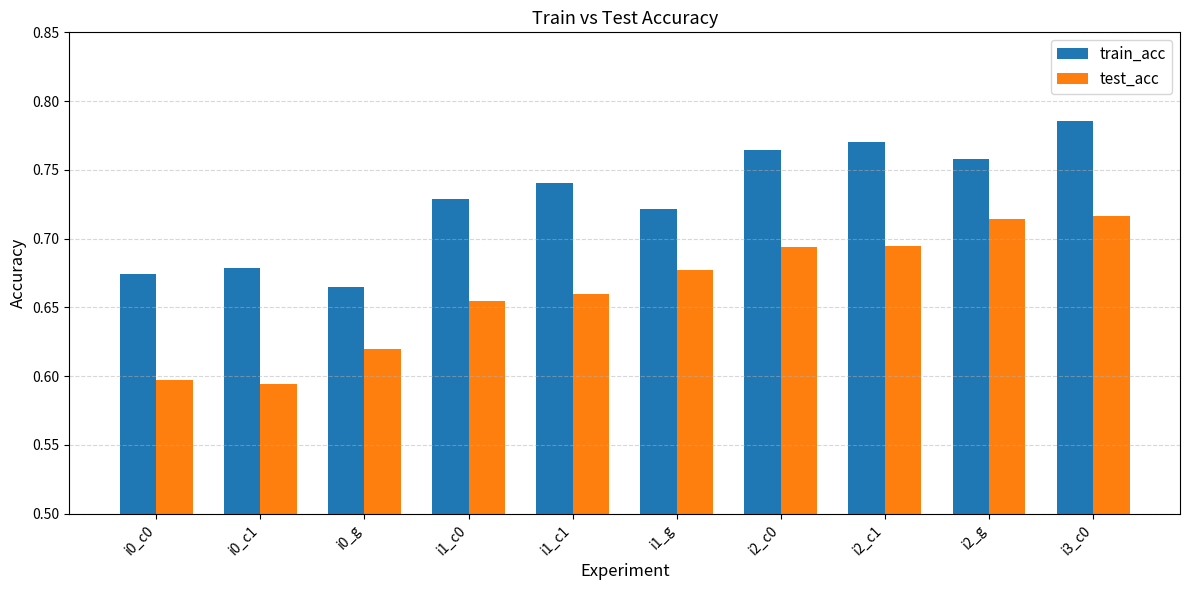

At how many categories does at least one series exceed 0?

10